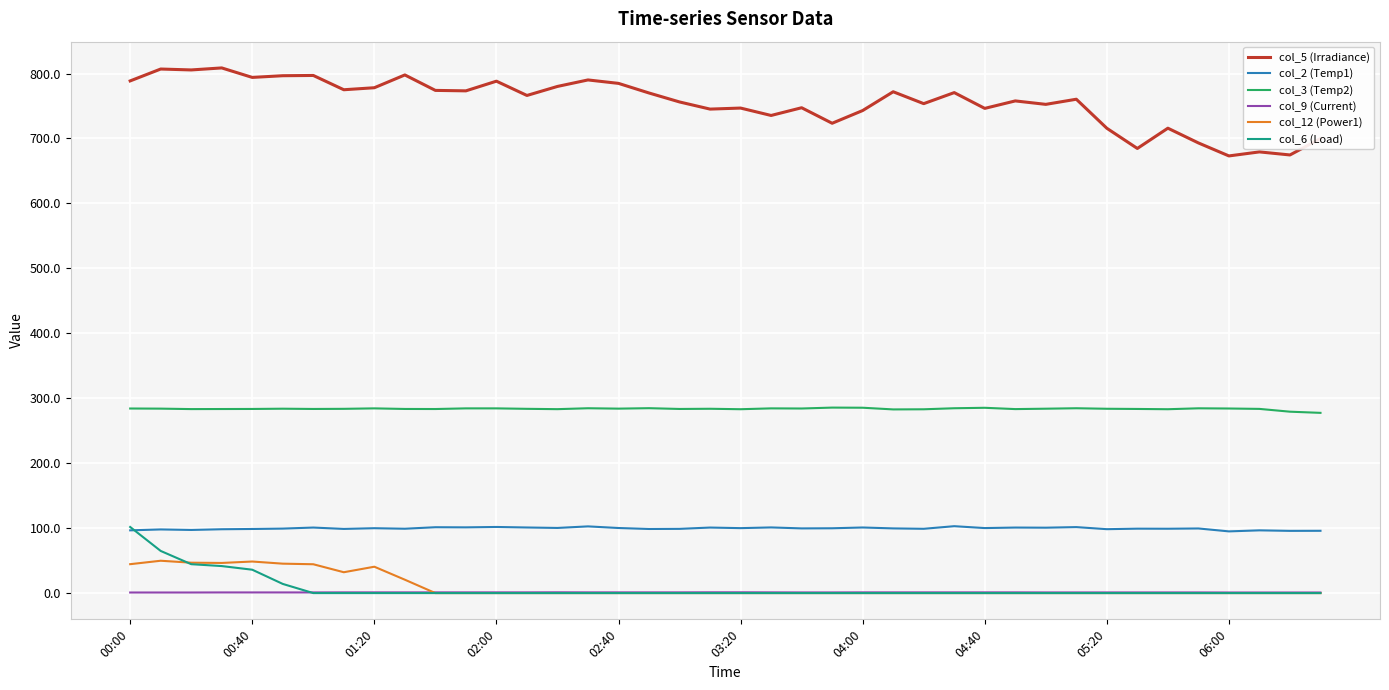

Which series has the largest total across all categories?

col_5 (Irradiance)